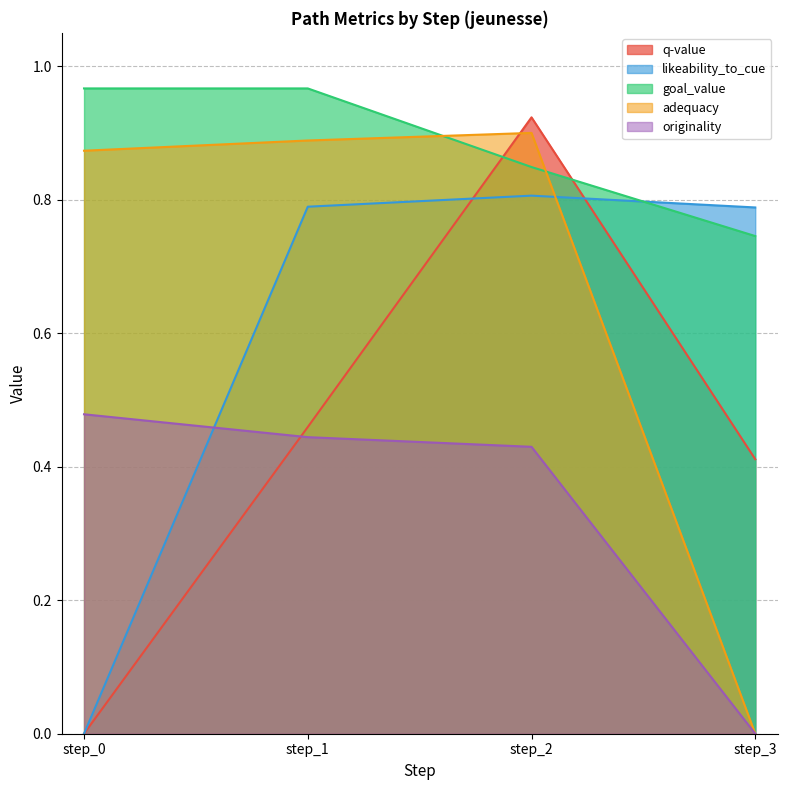

How many series are shown in this chart?

5